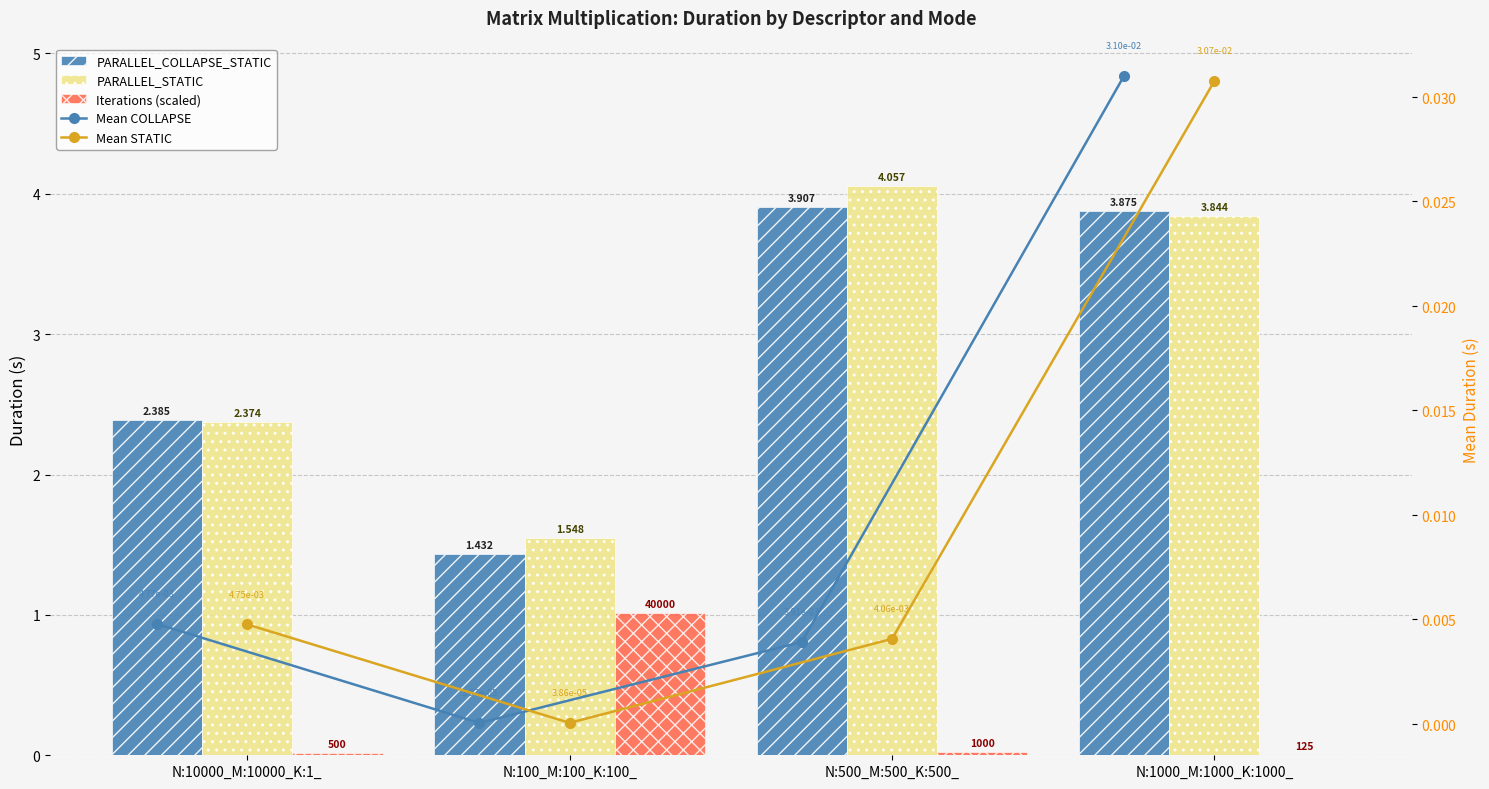

What is the approximate value of PARALLEL_COLLAPSE_STATIC at N:10000_M:10000_K:1_?

2.4